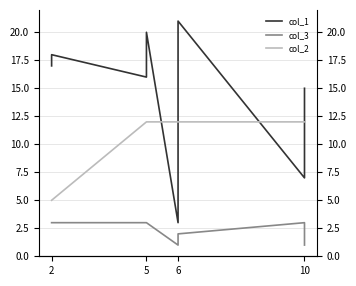

What is the sum of all col_2 values?

214